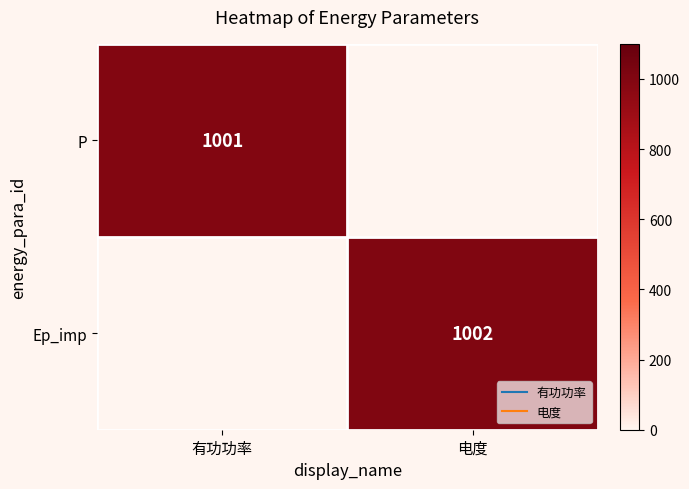

Which label corresponds to the smallest value in the chart?

电度